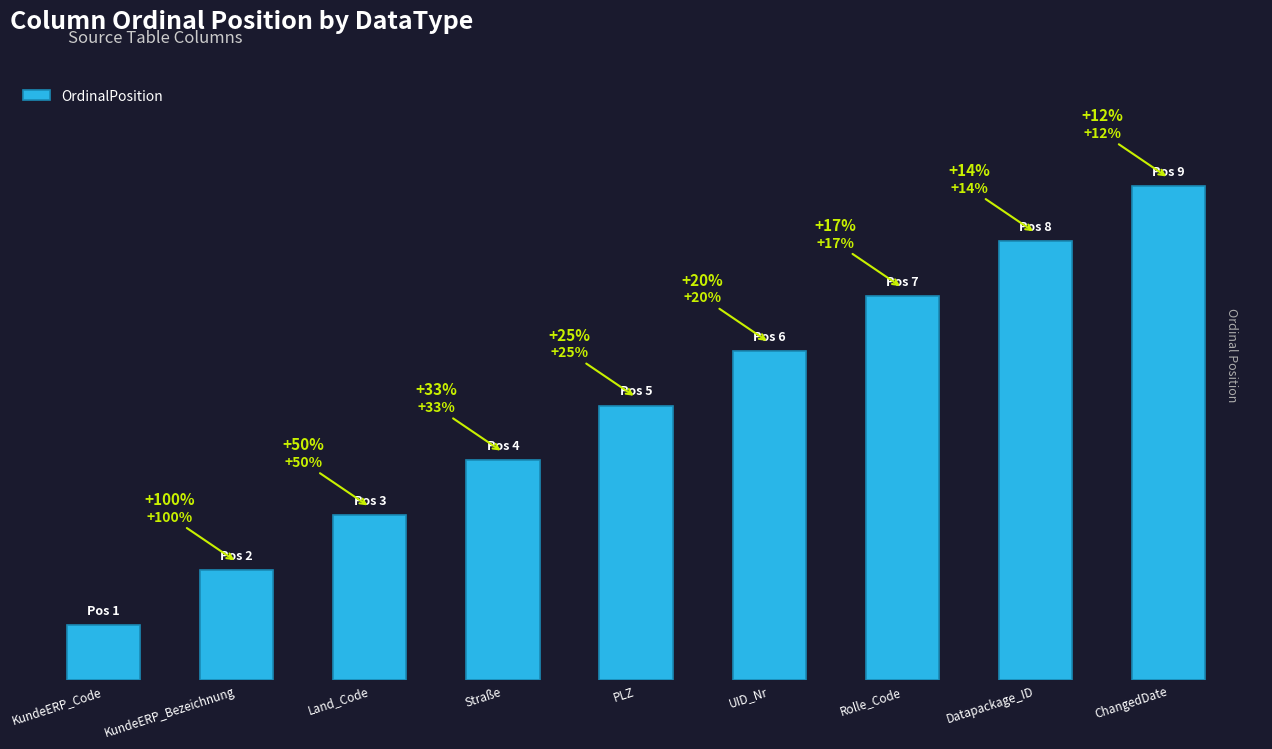

The value at Straße is 5. True or false?

False